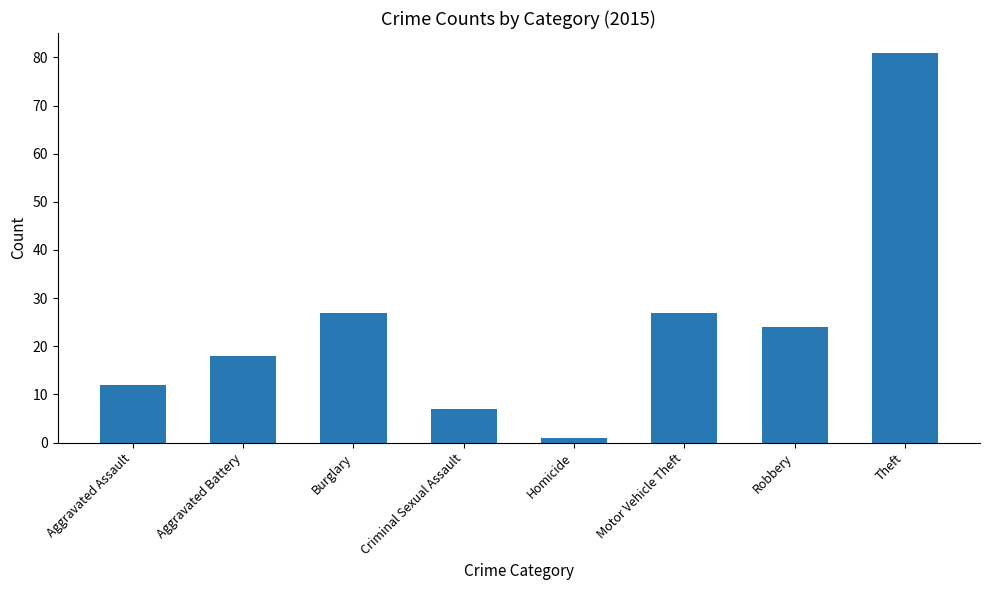

What is the change in value from Aggravated Assault to Motor Vehicle Theft?

+15